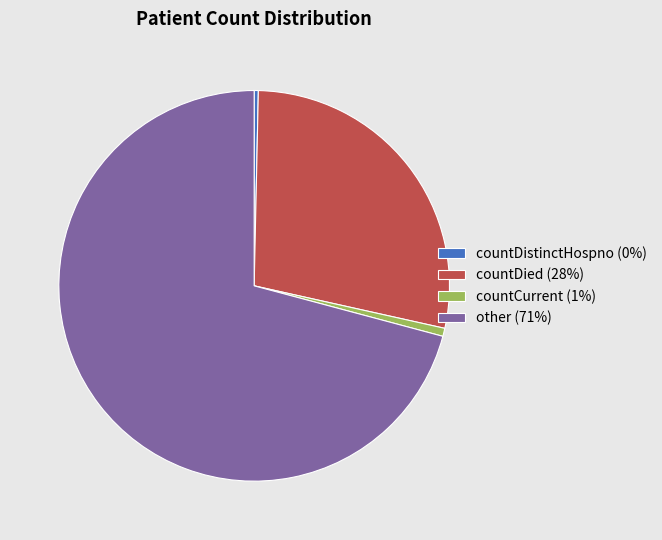

Is there a majority slice in this chart?

Yes